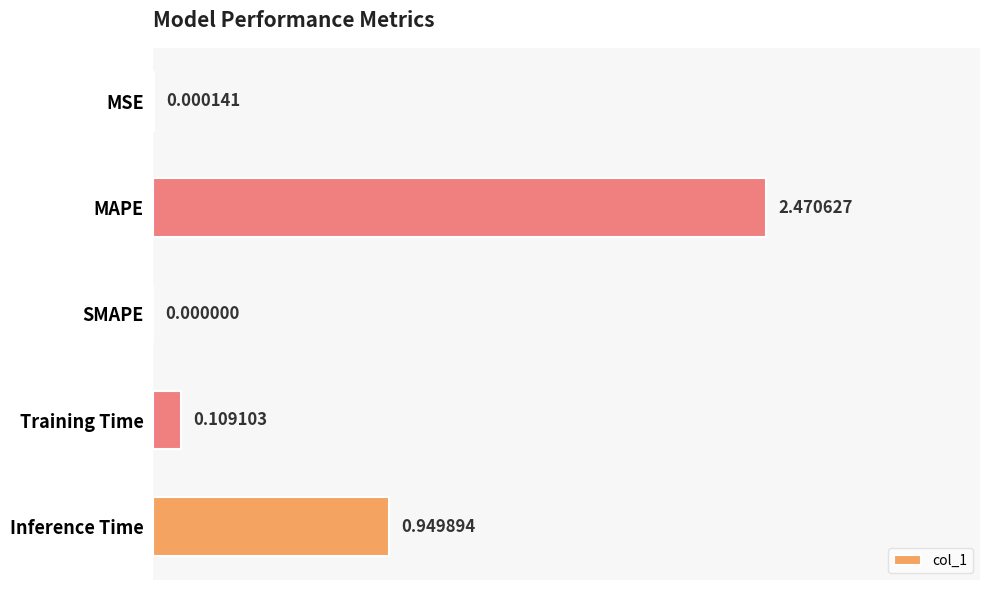

Which label corresponds to the largest value in the chart?

MAPE